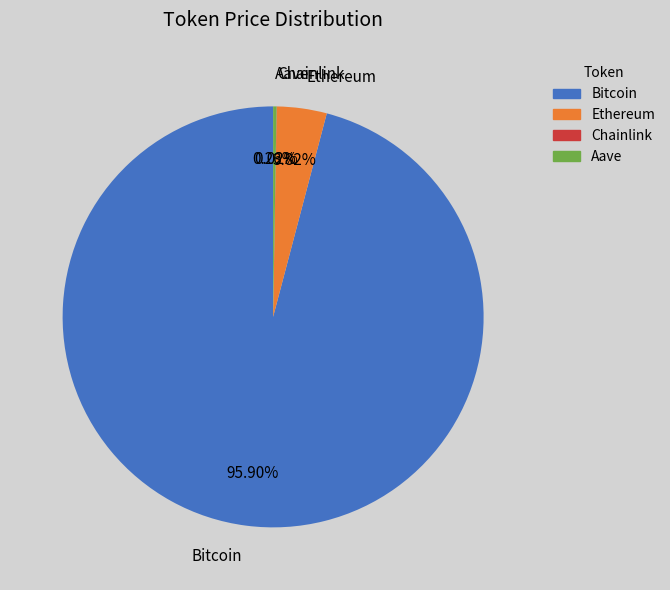

Which category has the biggest portion of the pie?

Bitcoin